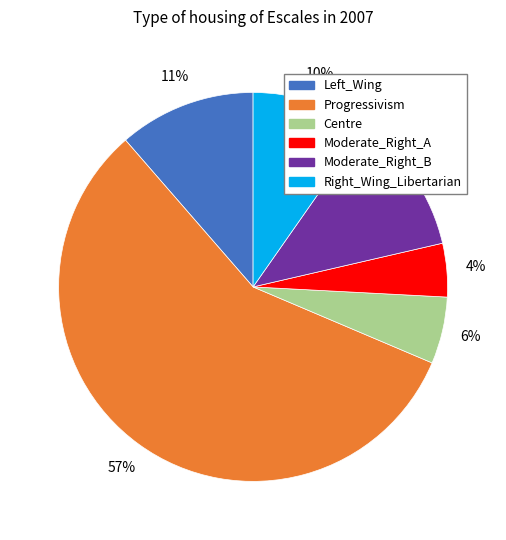

Which category accounts for the majority?

Progressivism